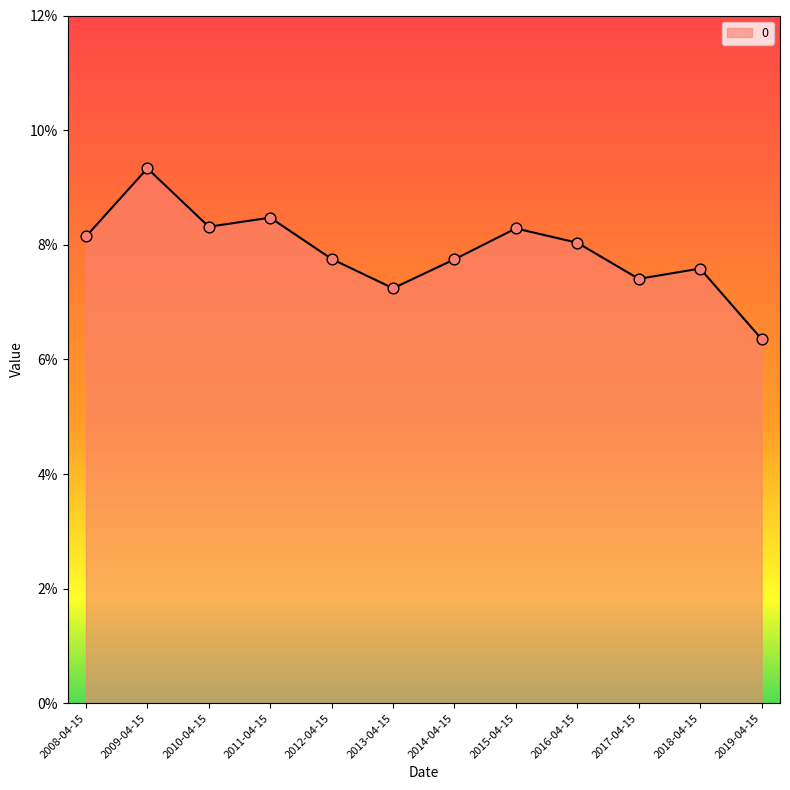

Between 2019-04-15 and 2014-04-15, which is larger?

2014-04-15